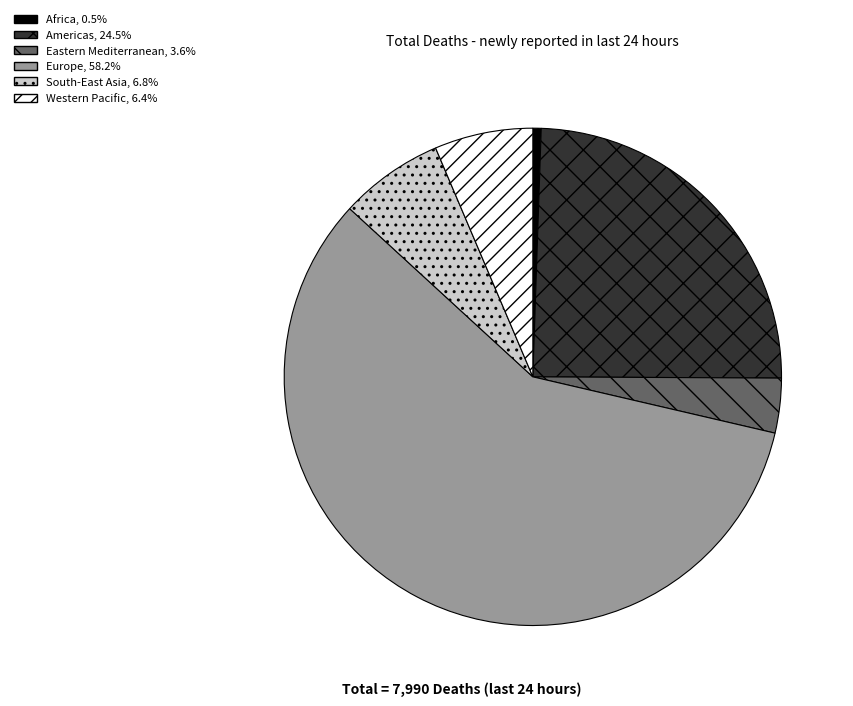

Which slice is the largest?

Europe